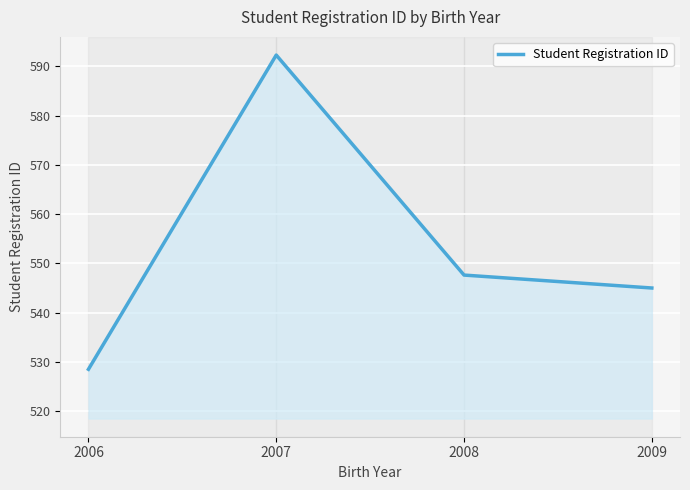

Which category has the highest value across all series?

2007